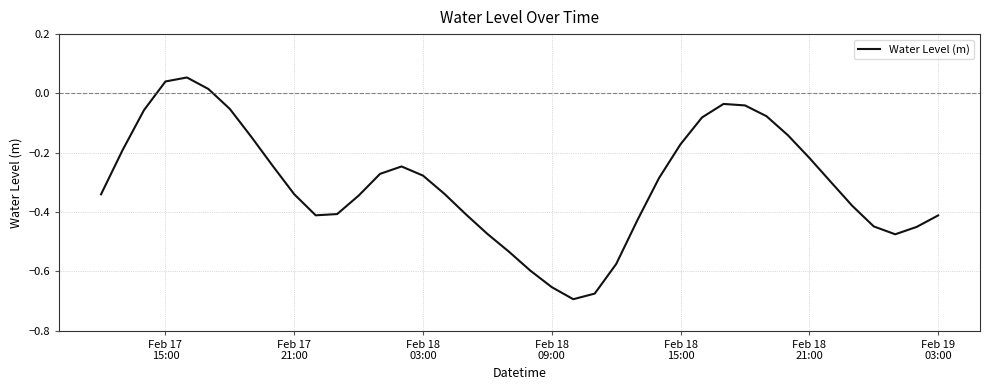

What is the difference between the maximum and minimum values?

0.7